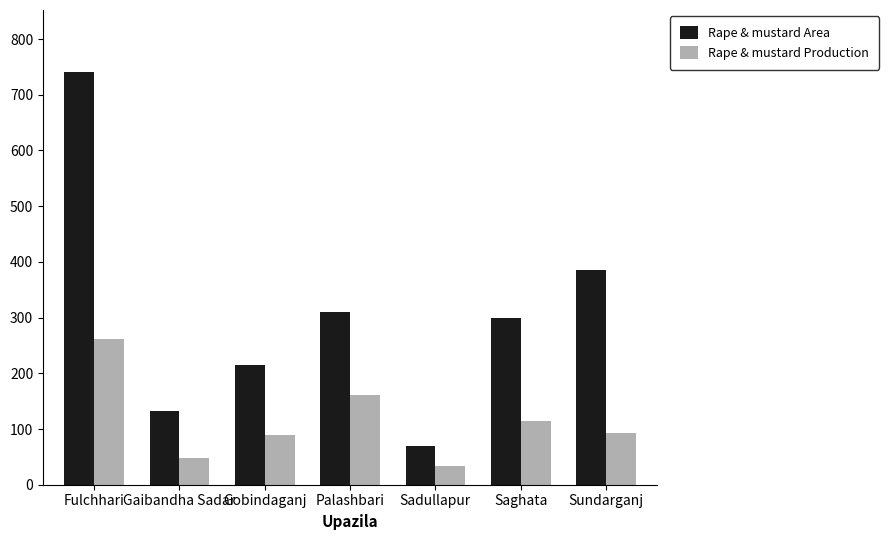

The Rape & mustard Production series shows 61 at Sadullapur. True or false?

False